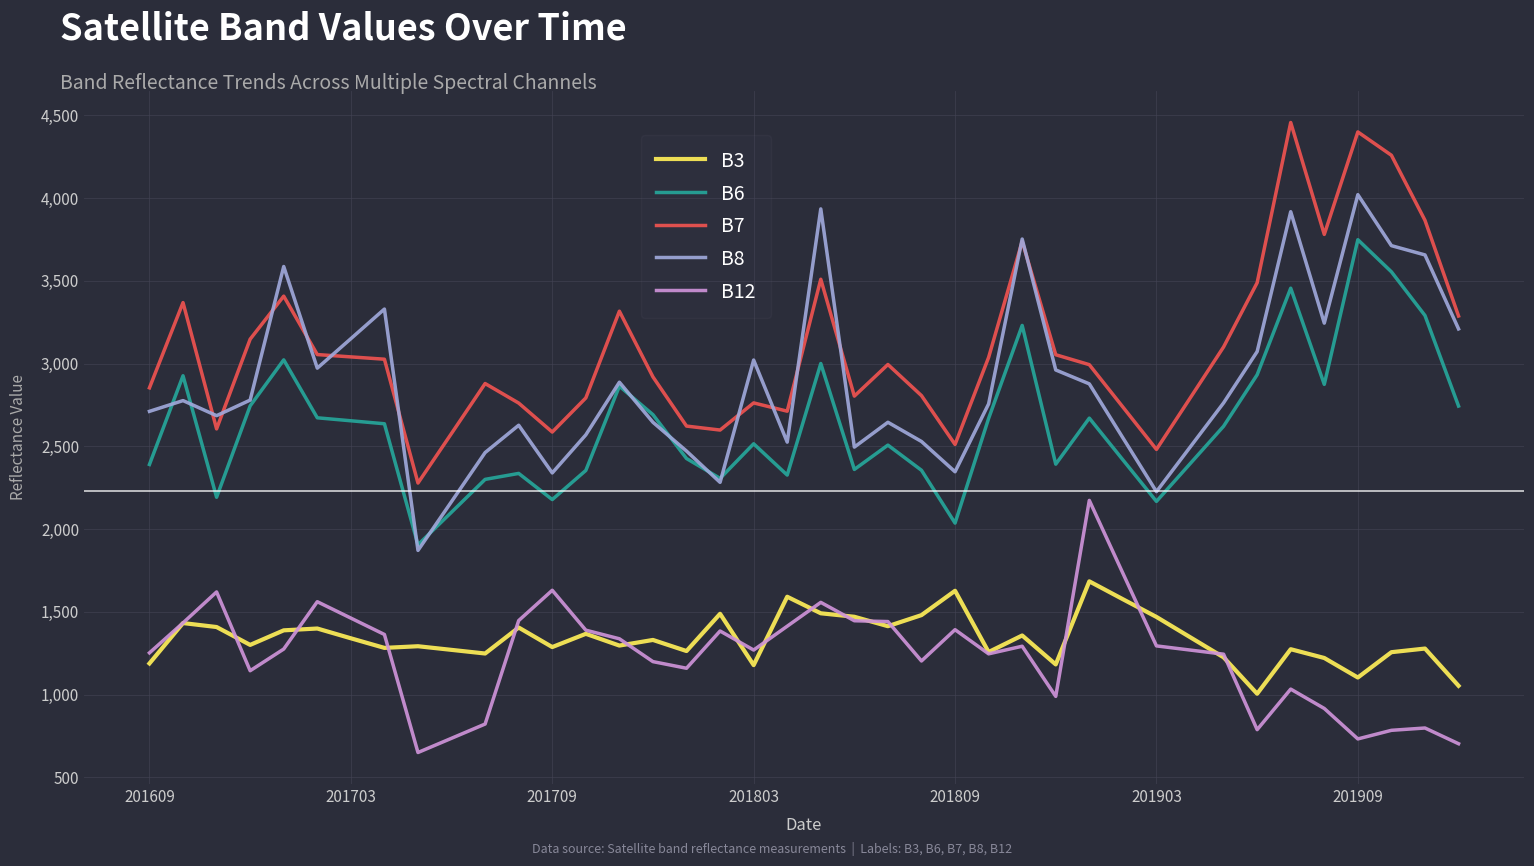

True or false: B3 and B7 intersect in this chart.

False